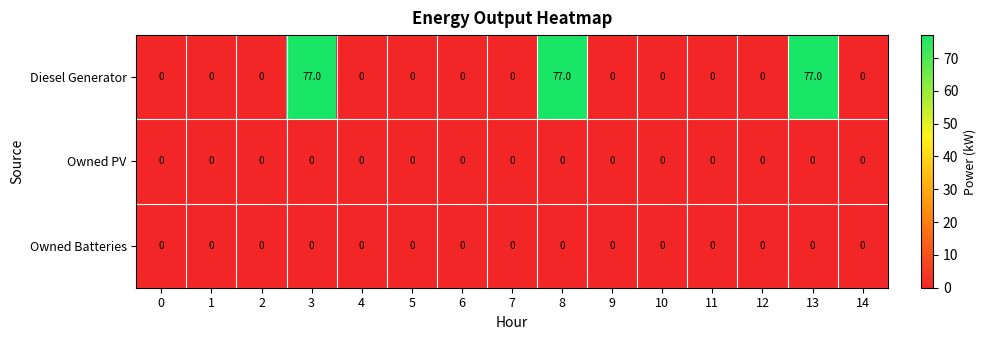

At how many categories does at least one series exceed 64?

3